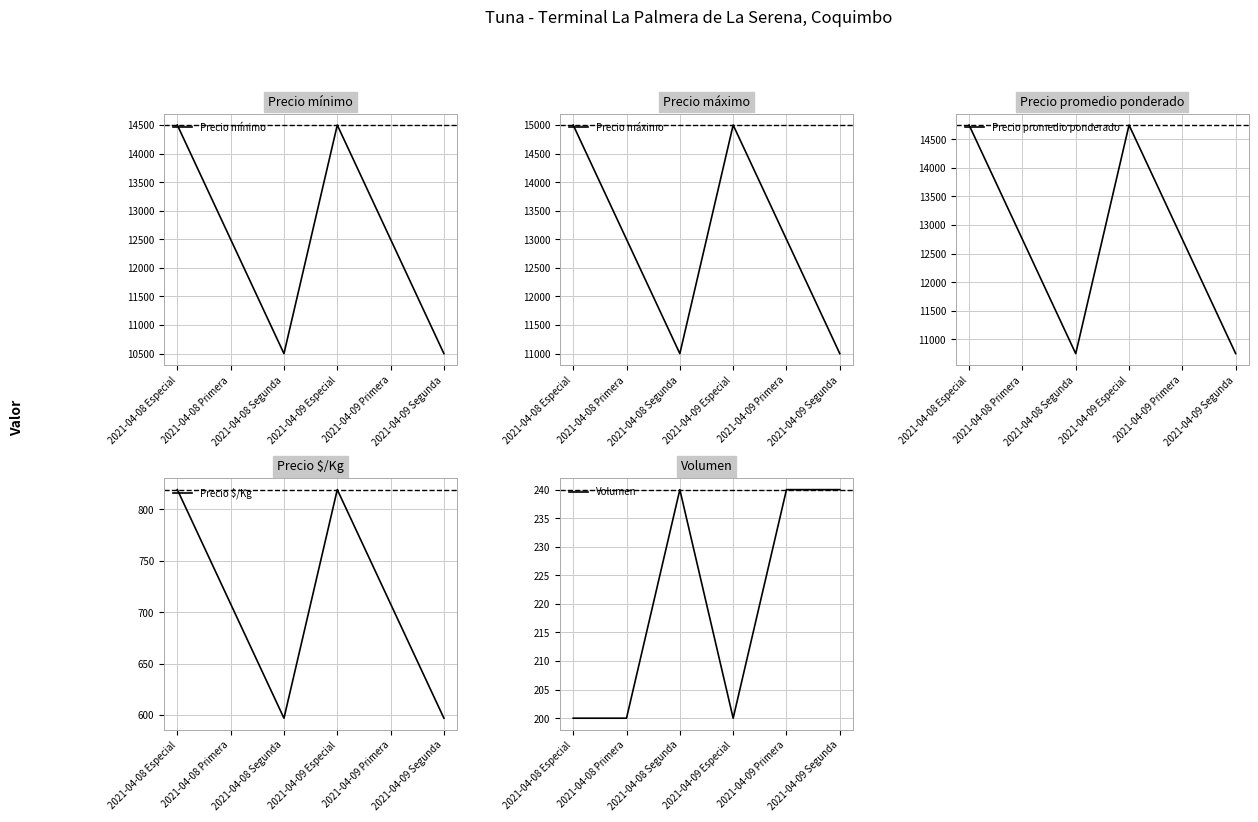

How many data points in Precio promedio ponderado are above 12750?

2